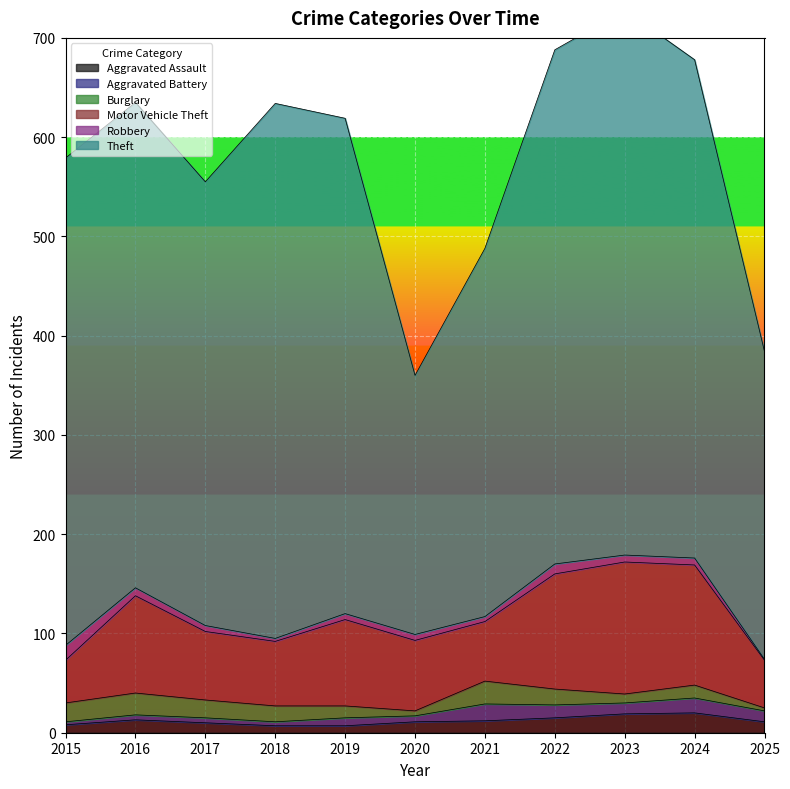

What is the total value across all series at 2023?

728